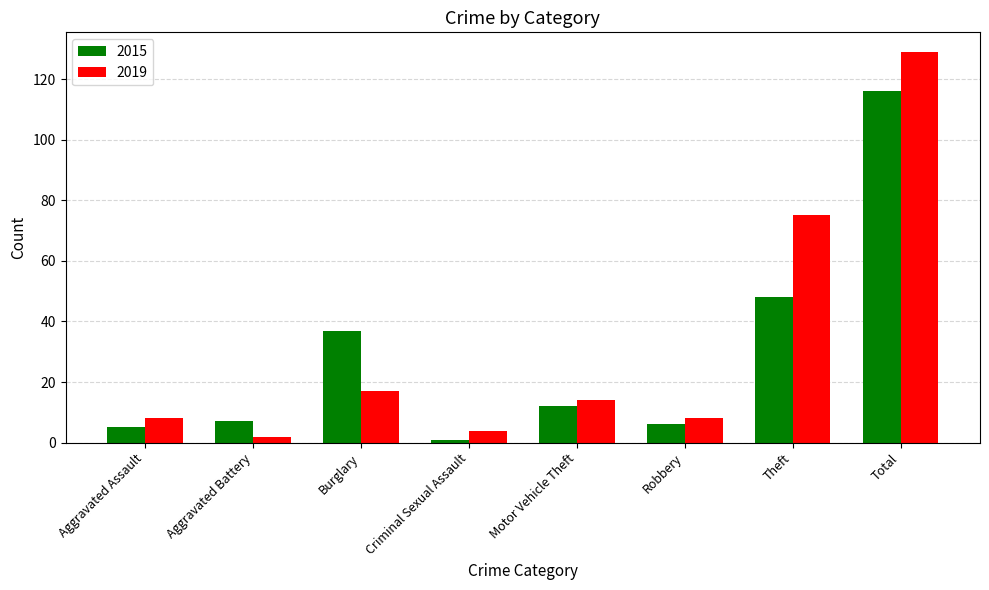

What is the difference between the 2015 values at Total and Theft?

68